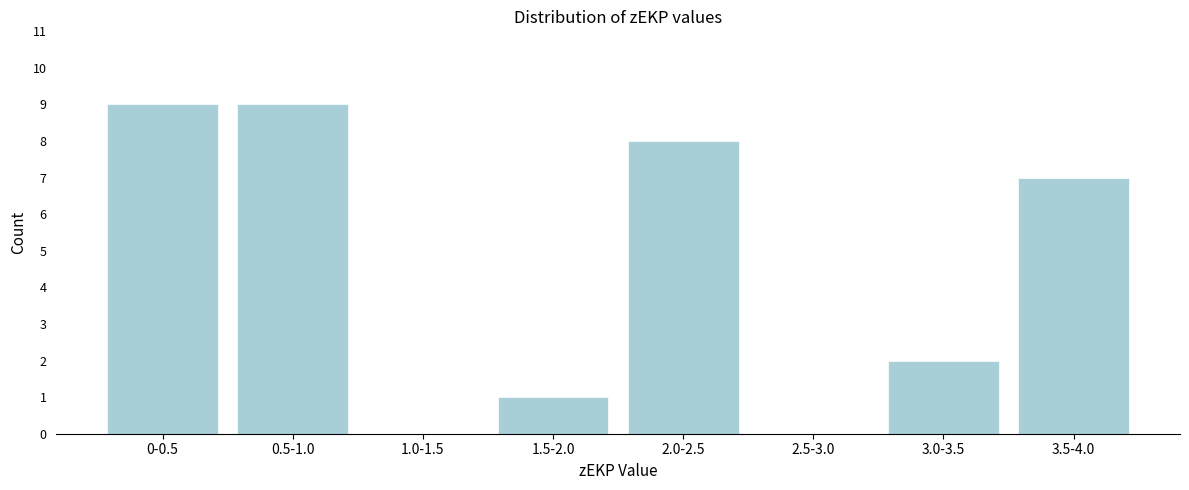

Reading right to left, list all the values displayed in this chart.

3.5-4.0=7	3.0-3.5=2	2.5-3.0=0	2.0-2.5=8	1.5-2.0=1	1.0-1.5=0	0.5-1.0=9	0-0.5=9